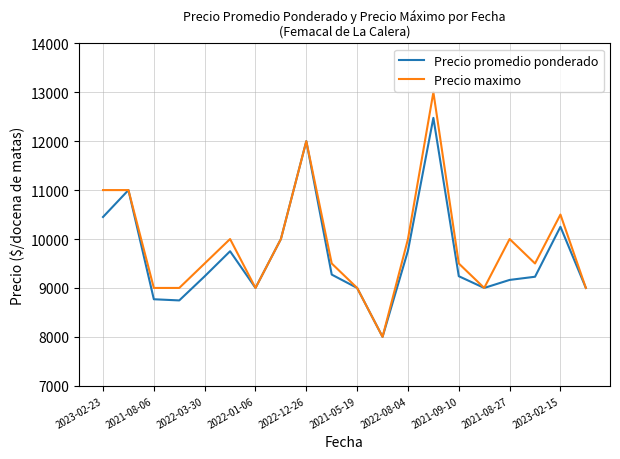

Which series has the widest spread of values?

Precio maximo